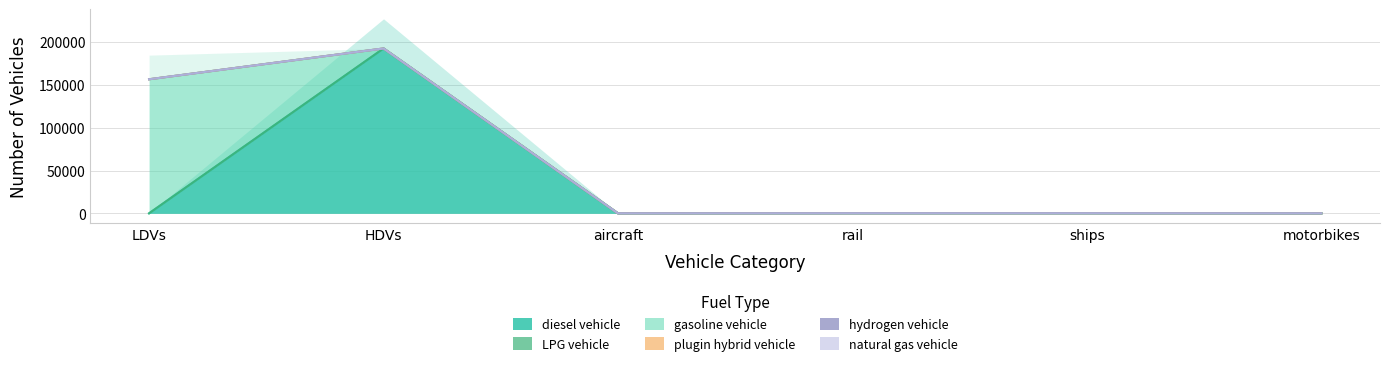

Reading left to right, what are all the values shown in this chart?

diesel vehicle: LDVs=0.0	HDVs=192430.0	aircraft=0.0	rail=97.0	ships=98.0	motorbikes=0.0
LPG vehicle: LDVs=70.0	HDVs=52.0	aircraft=0.0	rail=0.0	ships=0.0	motorbikes=0.0
gasoline vehicle: LDVs=156448.0	HDVs=0.0	aircraft=0.0	rail=0.0	ships=0.0	motorbikes=0.0
plugin hybrid vehicle: LDVs=0.0	HDVs=3.0	aircraft=0.0	rail=0.0	ships=0.0	motorbikes=0.0
hydrogen vehicle: LDVs=0.0	HDVs=1.0	aircraft=0.0	rail=0.0	ships=0.0	motorbikes=0.0
natural gas vehicle: LDVs=1.0	HDVs=0.0	aircraft=0.0	rail=0.0	ships=0.0	motorbikes=0.0